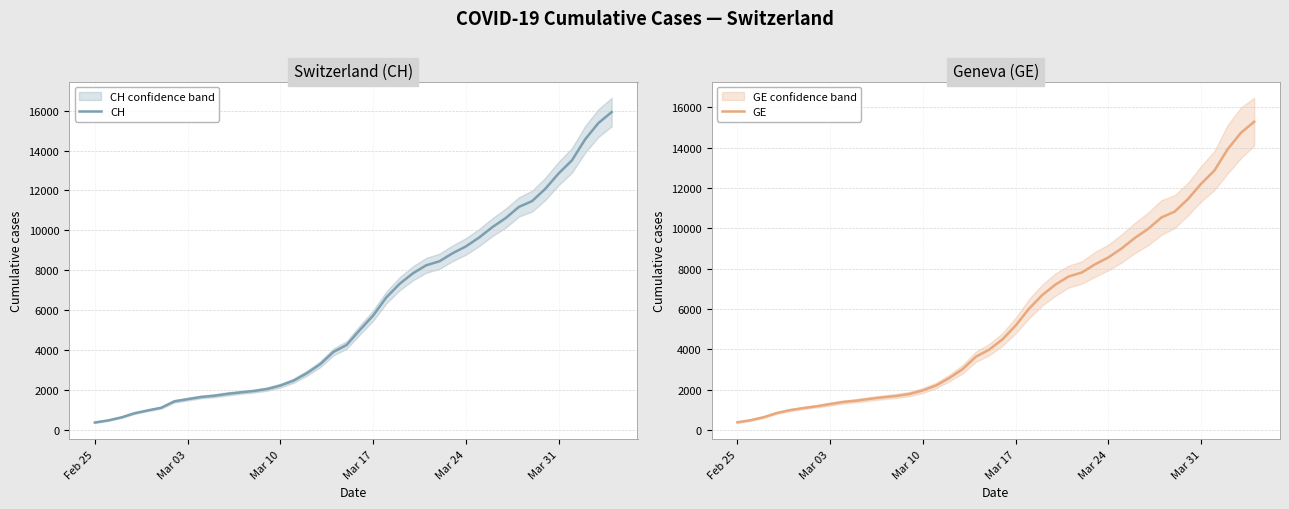

What is the minimum value shown in the chart?

375